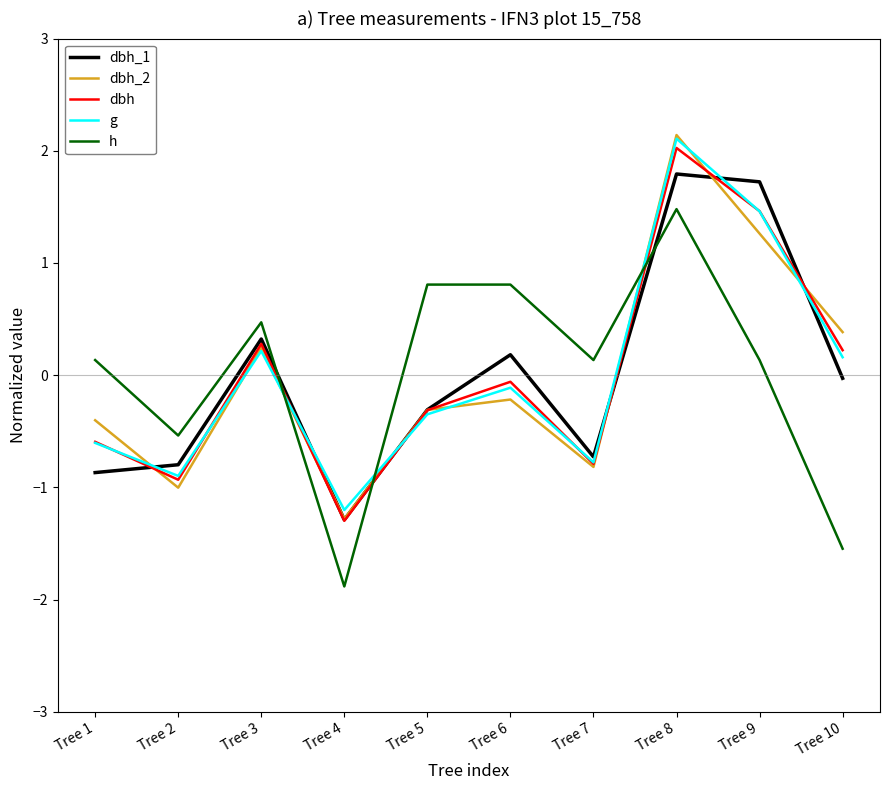

Which series has the widest spread of values?

dbh_2